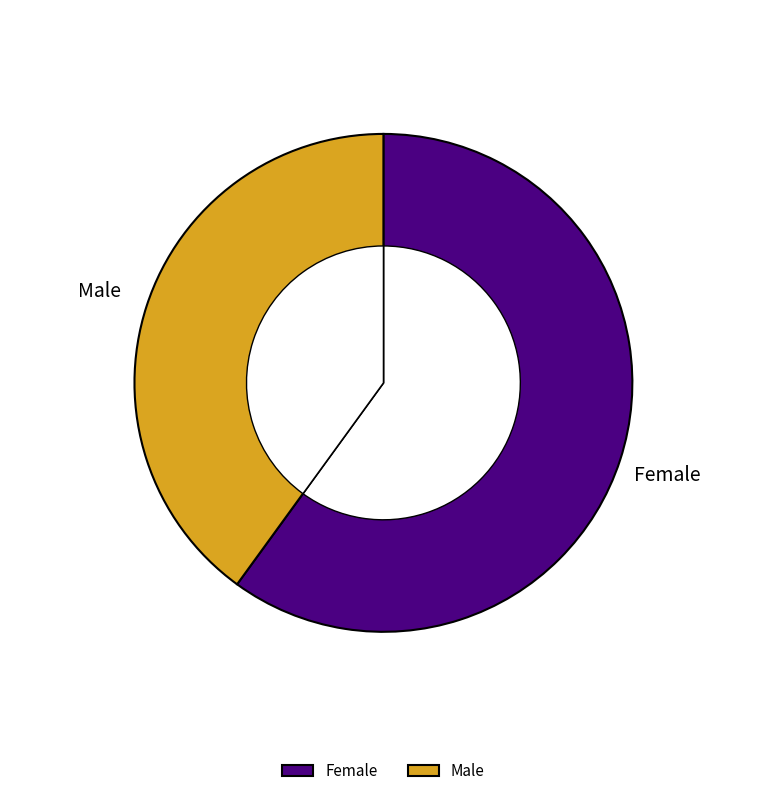

What is the largest slice in the pie chart?

Female